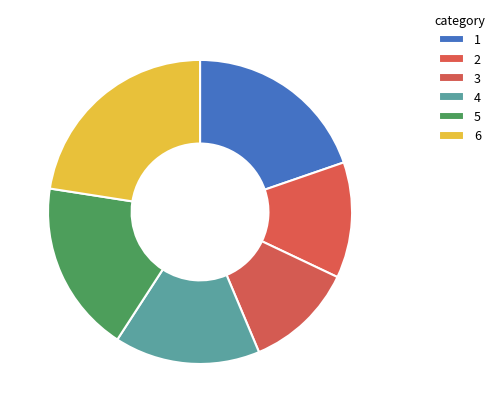

Count the number of slices in the pie.

6